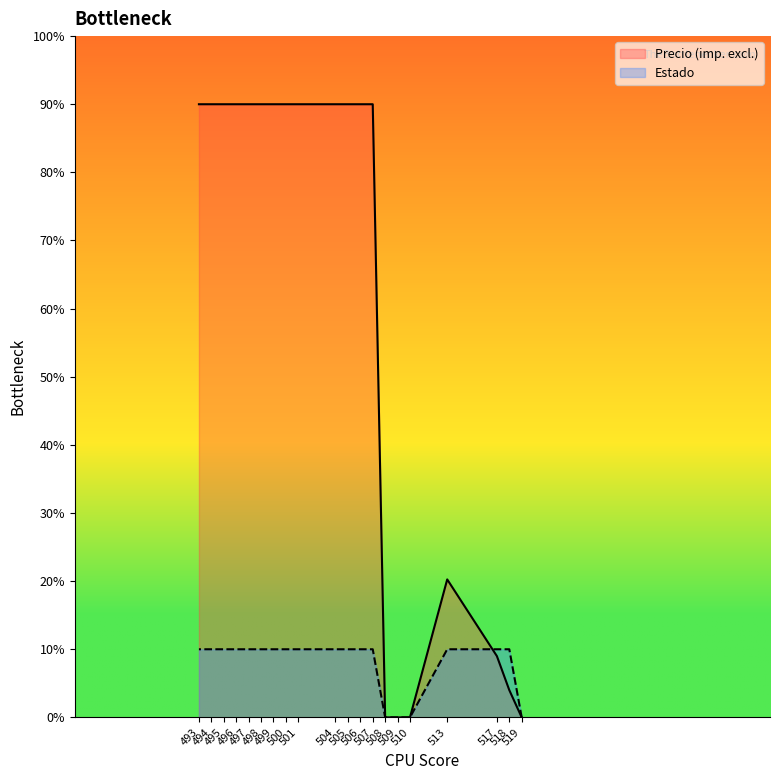

At which label is Estado closest to 5?

519